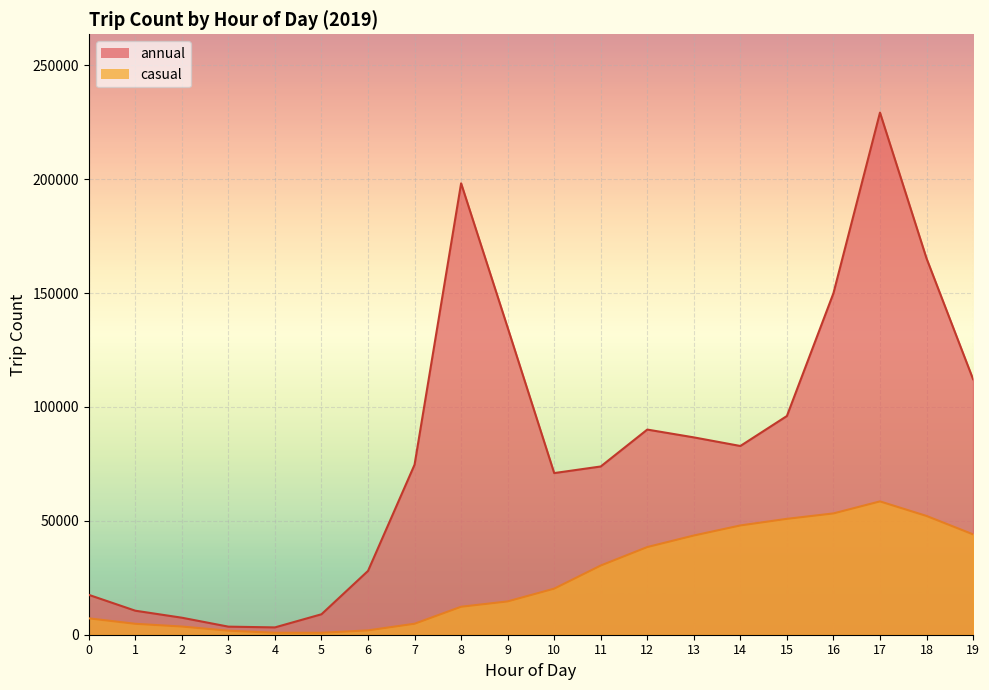

What is the difference between the maximum and minimum values in the annual series?

226045